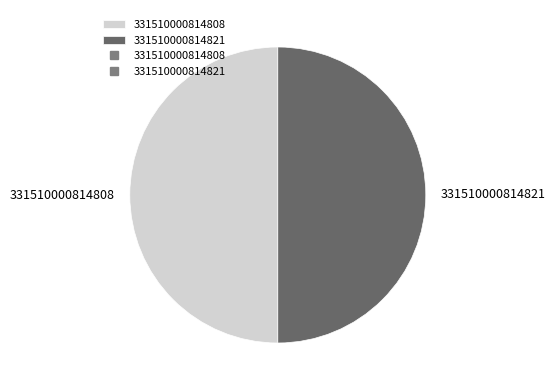

Is the sum of 331510000814808 and 331510000814821 greater than half?

Yes